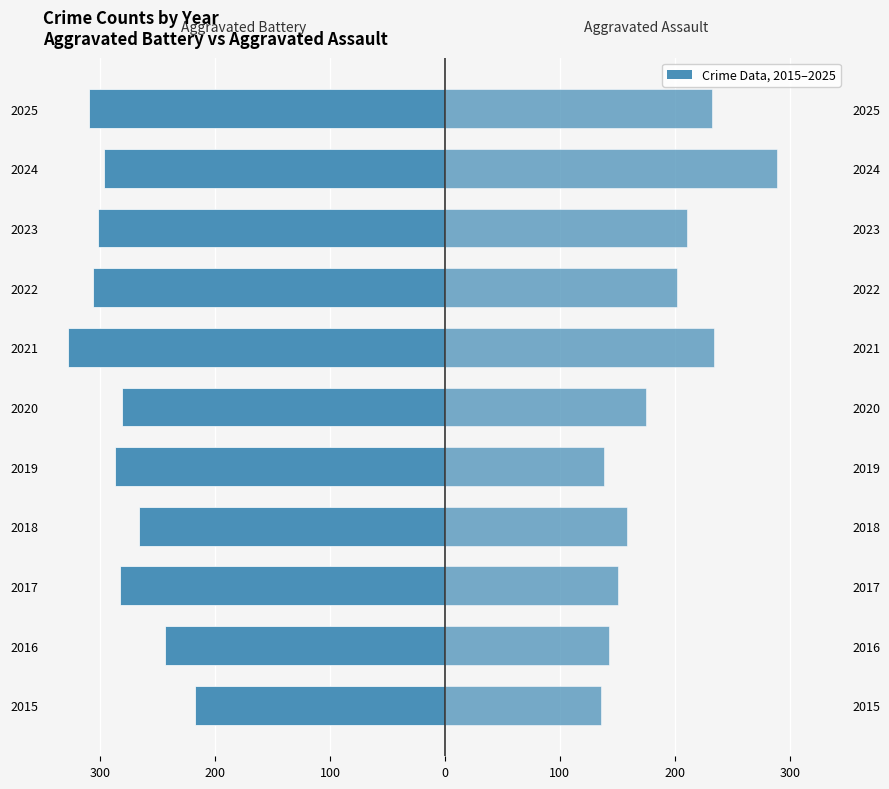

What is the value of the Aggravated Assault bar at the 9th from the left?

211